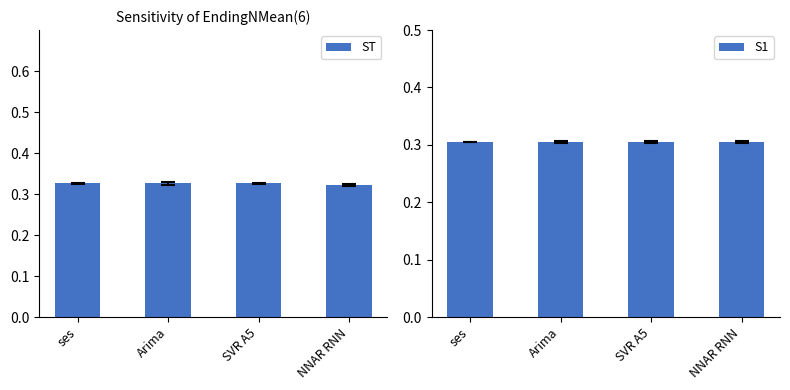

How many bars are there in total?

8